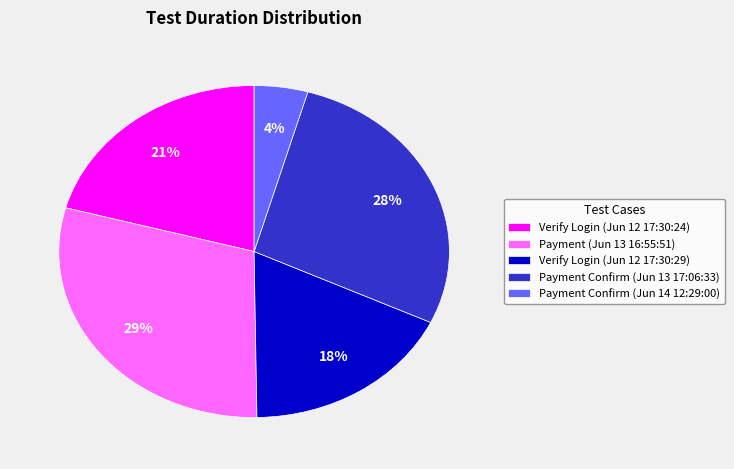

True or false: Payment Confirm (Jun 14 12:29:00) accounts for 4% of the total.

True